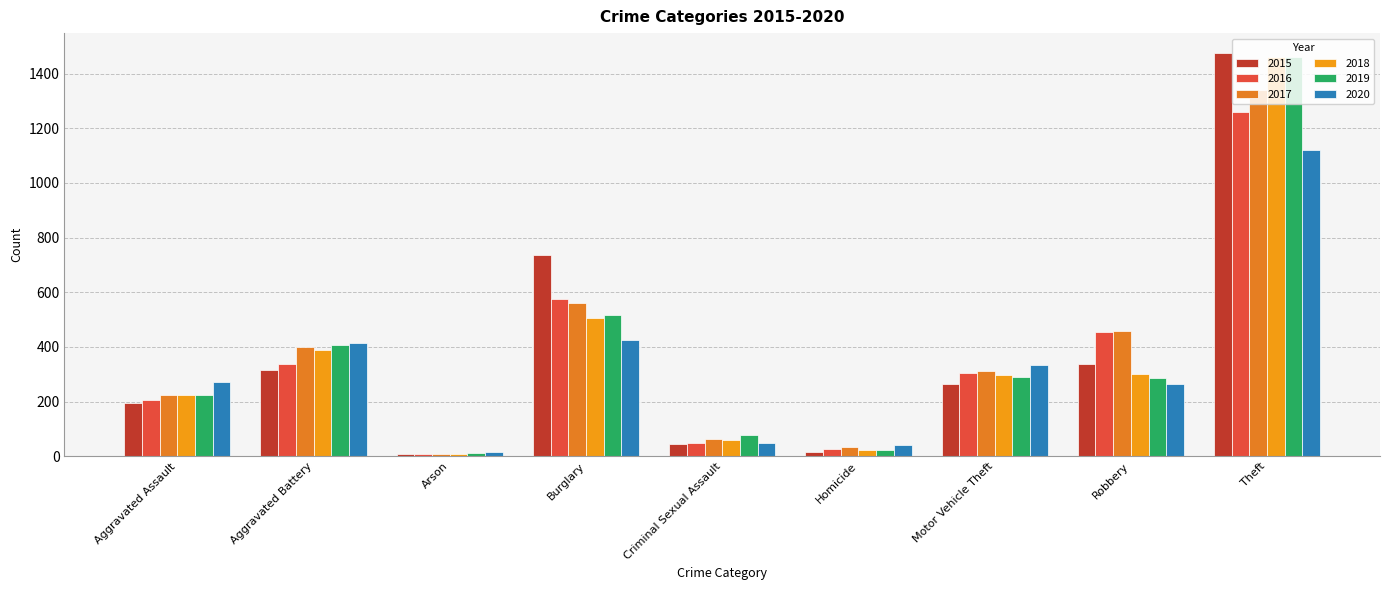

The value of 2019 at Theft is 1459. True or false?

True